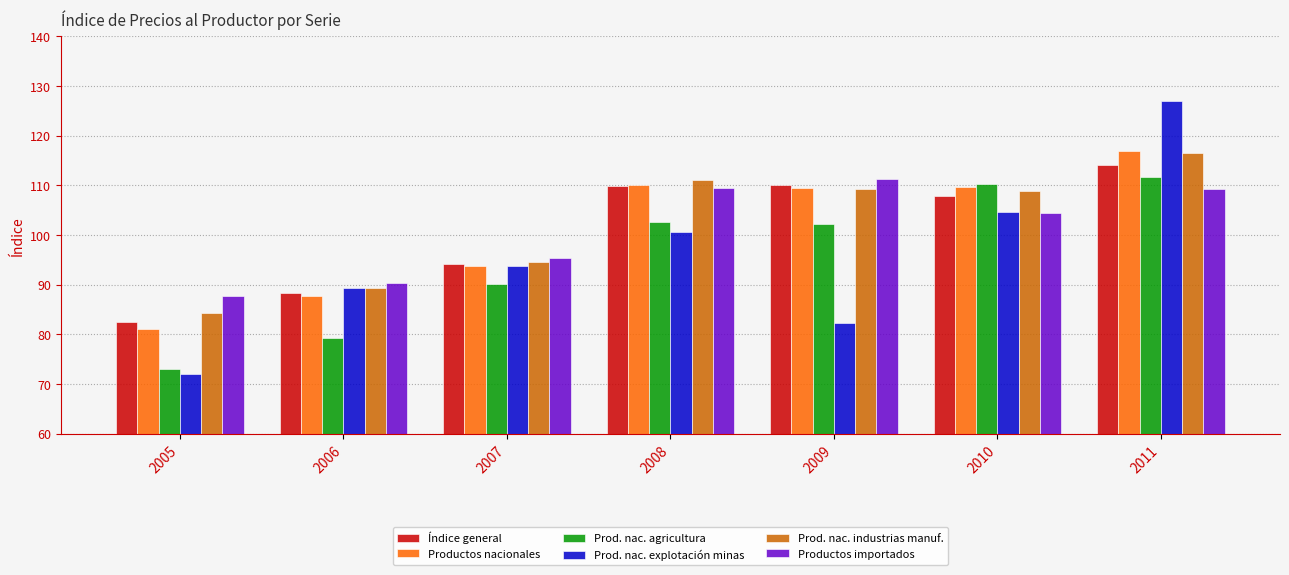

At which category does the chart reach its minimum across all series?

2005